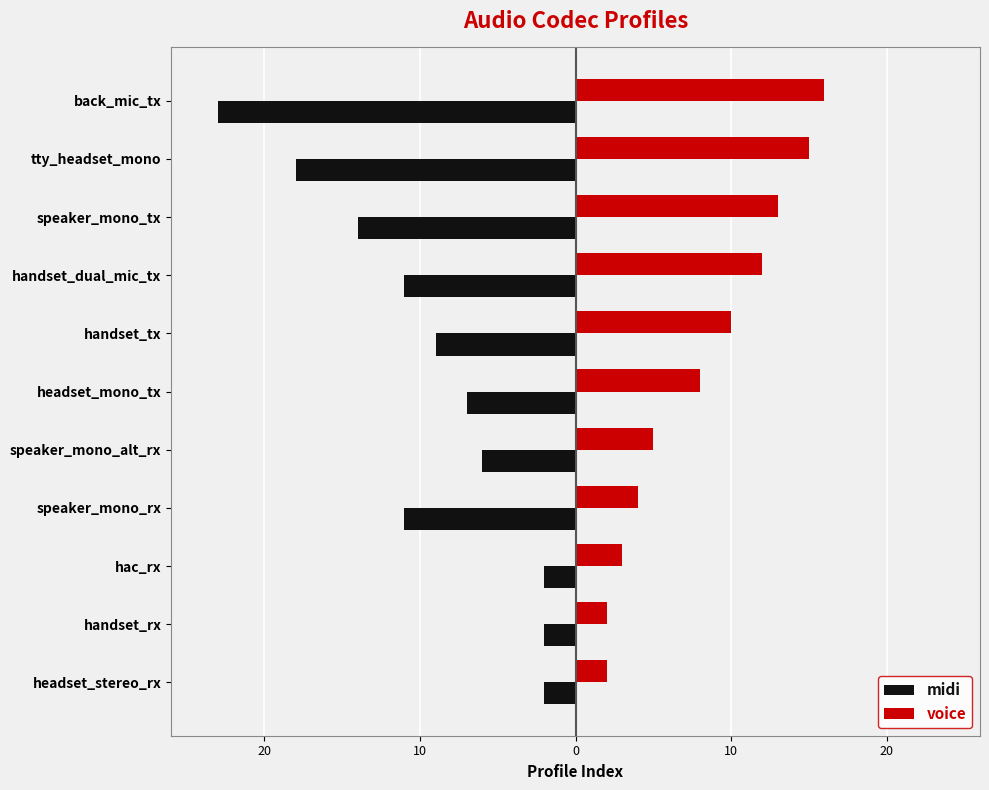

What is the difference between the second highest and minimum values in the midi series?

21